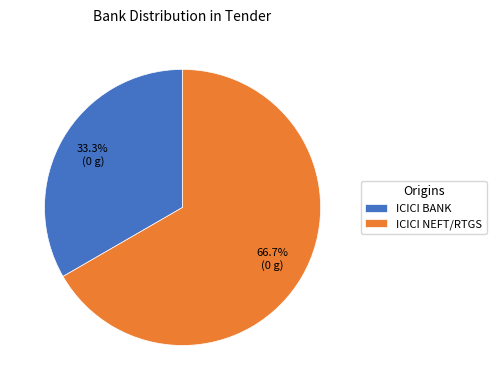

What percentage is the ICICI NEFT/RTGS slice, to the nearest percent?

67%